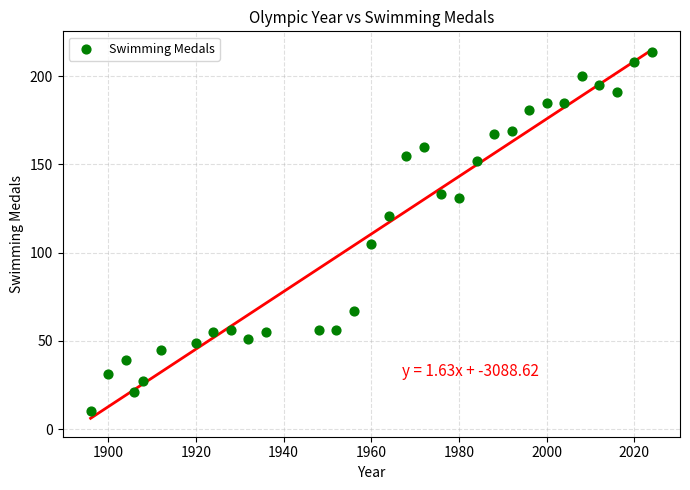

What is the range of X values (max minus min)?

128